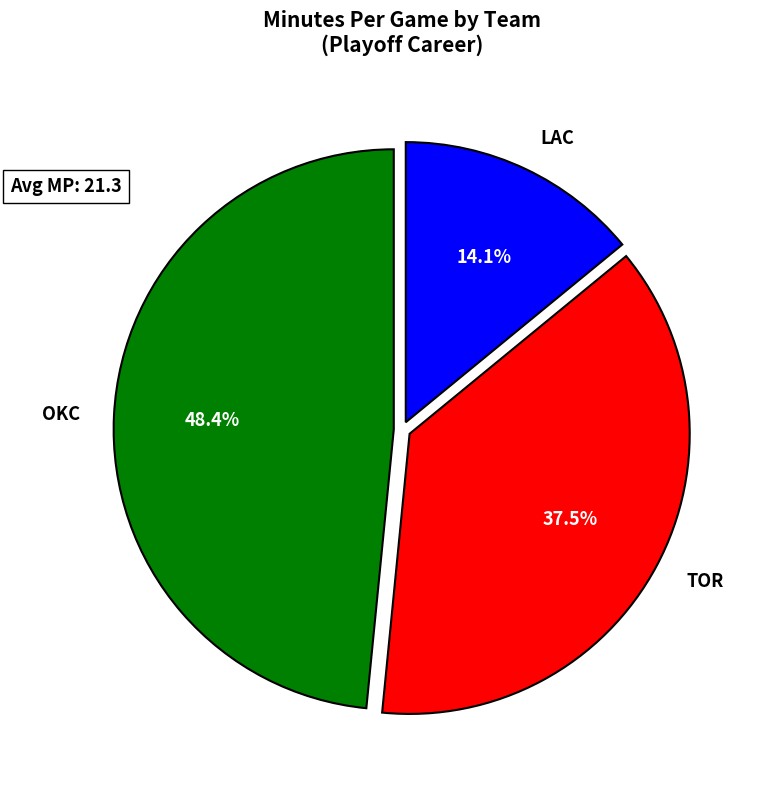

Is LAC the majority of the pie?

No